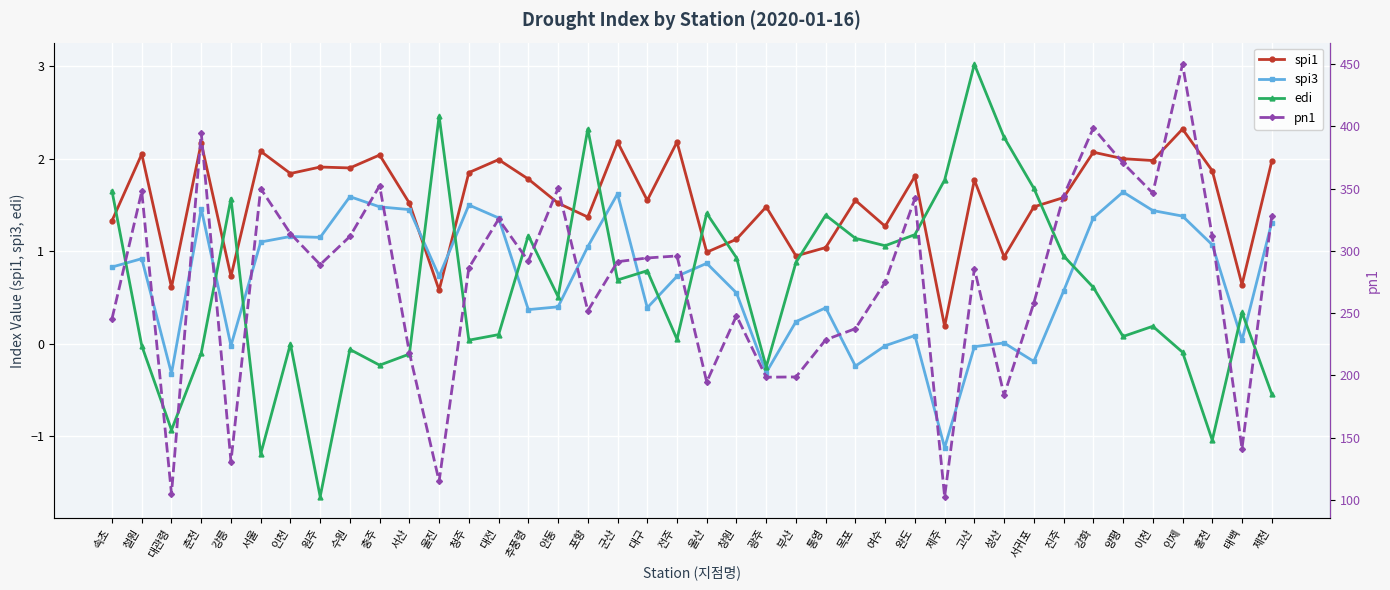

Which series has the widest spread of values?

pn1